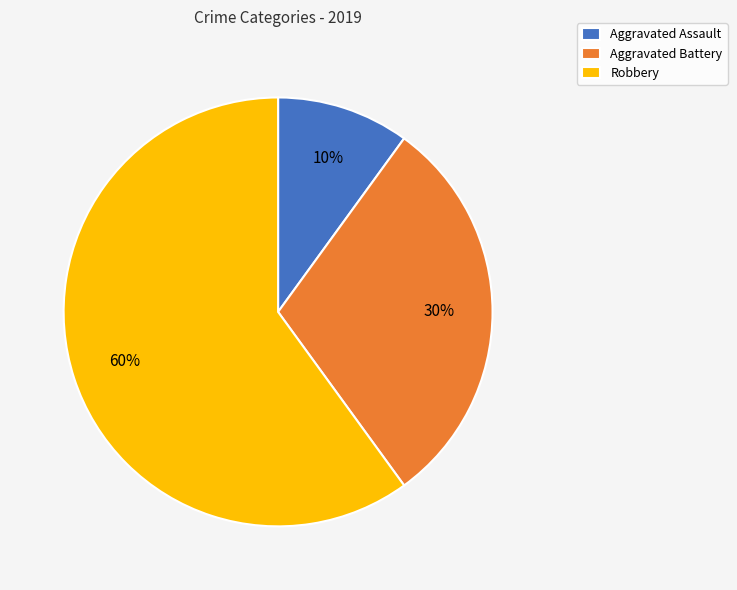

Is there any slice that represents more than half of the pie?

Yes